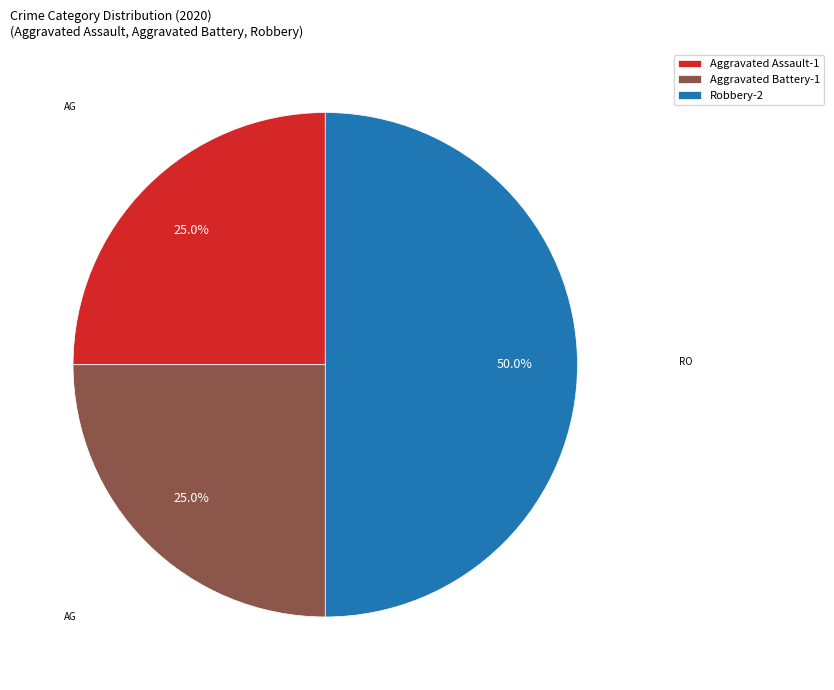

The Robbery slice represents 44% of the pie. True or false?

False